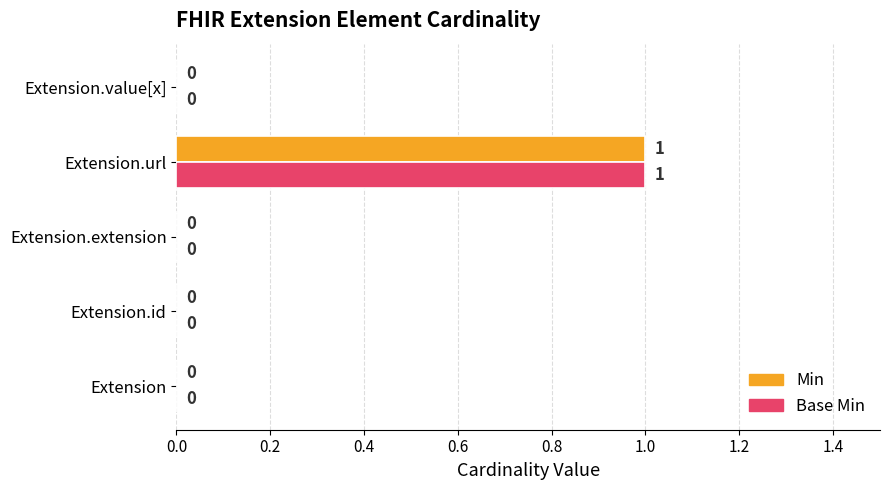

The value of Base Min at Extension.extension is 1. True or false?

False